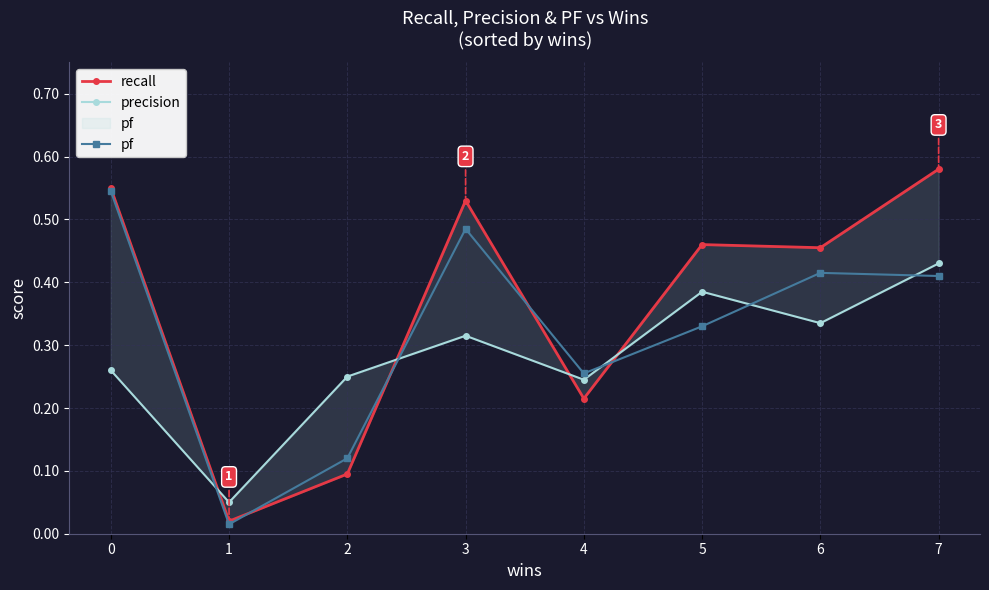

What is the value of the pf point at the 3rd from the left?

0.1